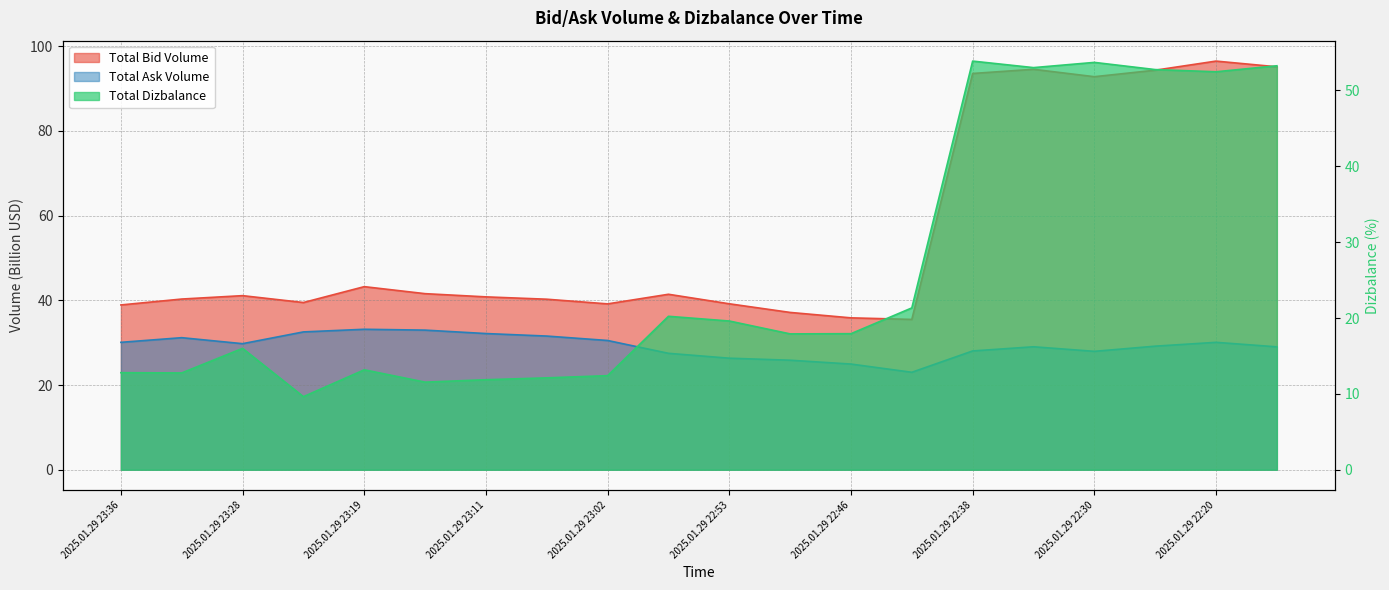

Between 2025.01.29 23:28 and 2025.01.29 22:41, which series saw the biggest shift?

Total Ask Volume